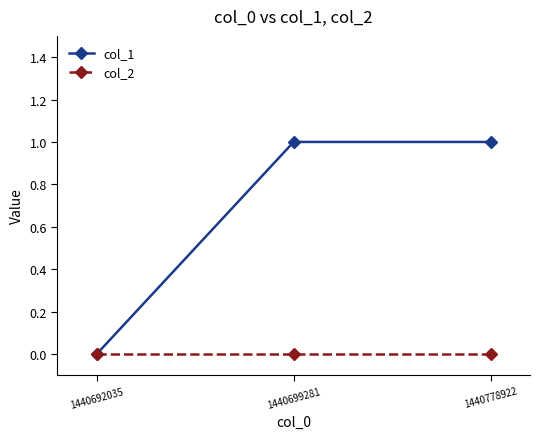

The col_2 series shows 0 at 1440699281. True or false?

True